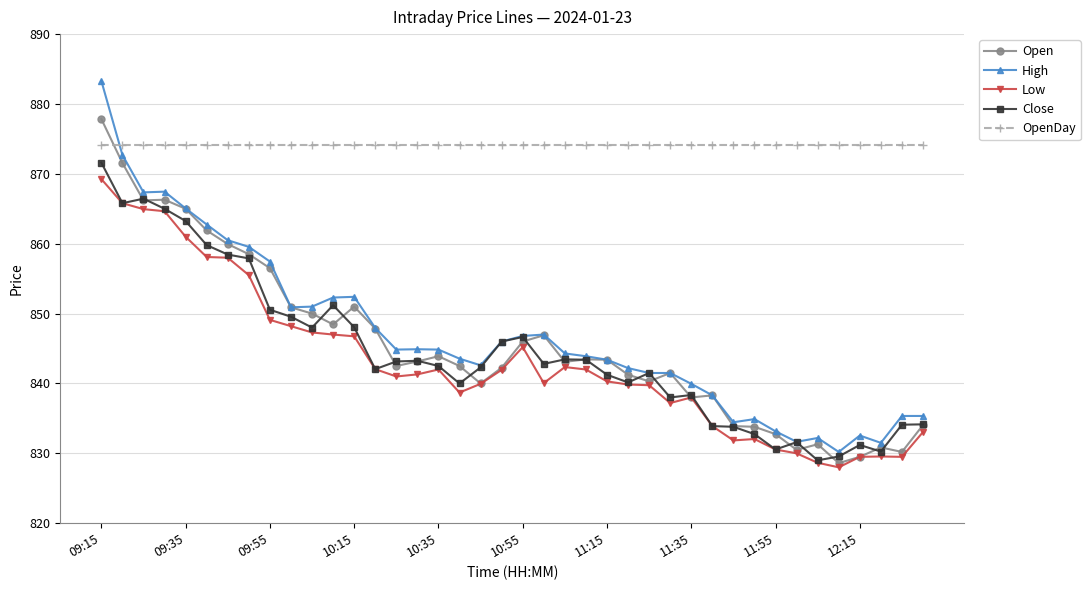

Which series has the widest spread of values?

High